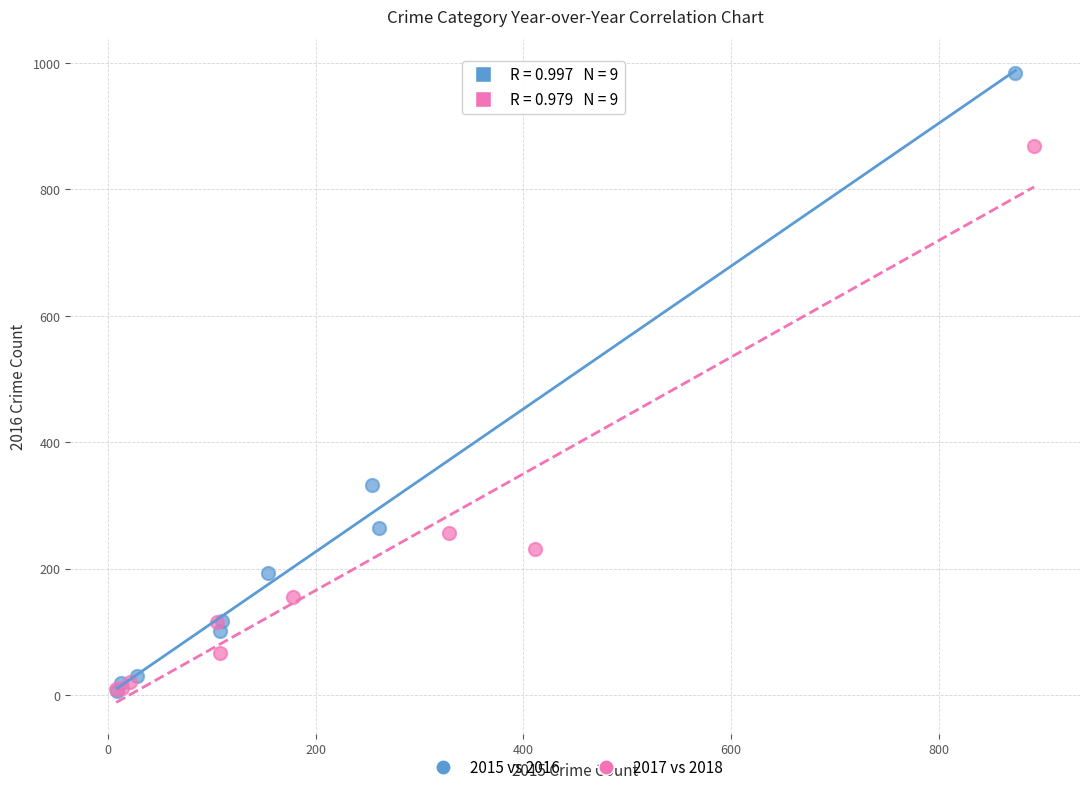

Which series contains the highest Y value?

2015 vs 2016